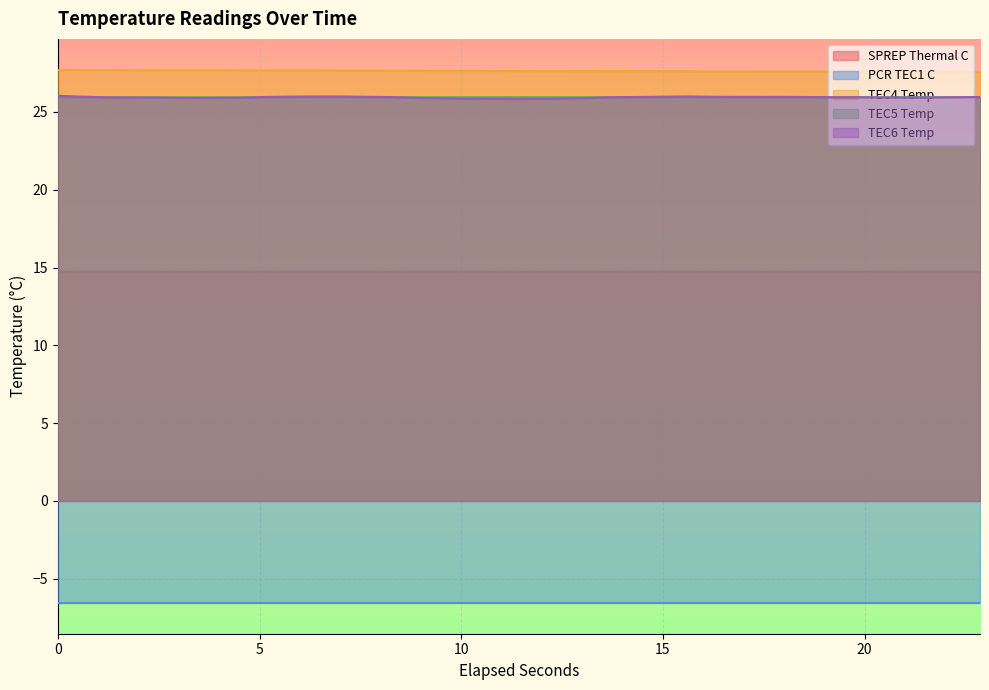

What is the difference between the second highest and second lowest values in the TEC4 Temp series?

0.1